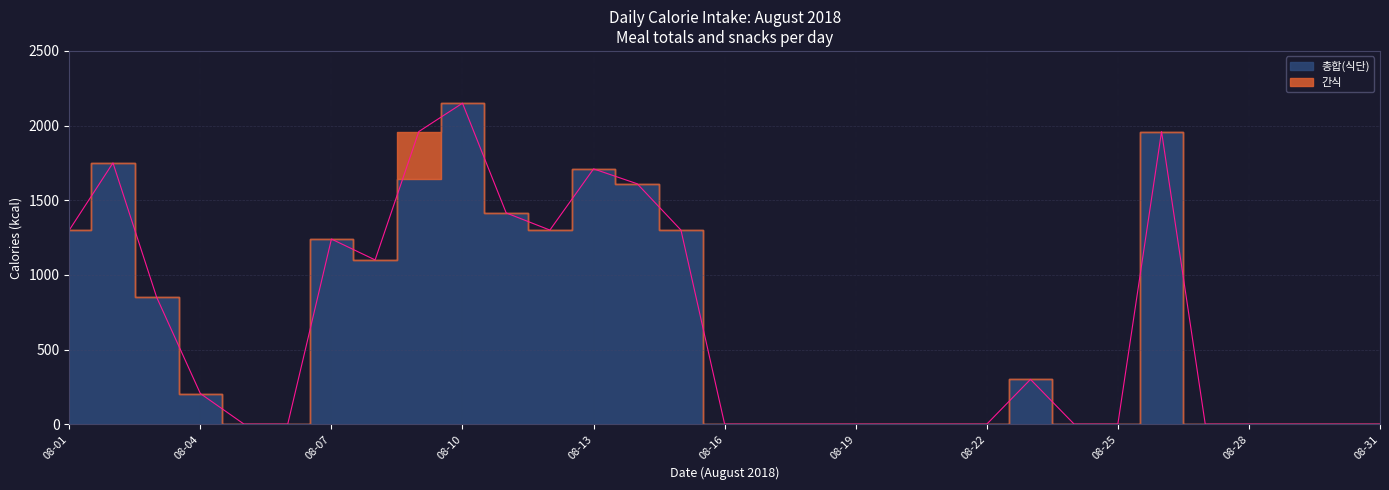

List the labels in order of value, largest first.

2018-08-10, 2018-08-09, 2018-08-26, 2018-08-02, 2018-08-13, 2018-08-14, 2018-08-11, 2018-08-01, 2018-08-12, 2018-08-15, 2018-08-07, 2018-08-08, 2018-08-03, 2018-08-23, 2018-08-04, 2018-08-05, 2018-08-06, 2018-08-16, 2018-08-17, 2018-08-18, 2018-08-19, 2018-08-20, 2018-08-21, 2018-08-22, 2018-08-24, 2018-08-25, 2018-08-27, 2018-08-28, 2018-08-29, 2018-08-30, 2018-08-31